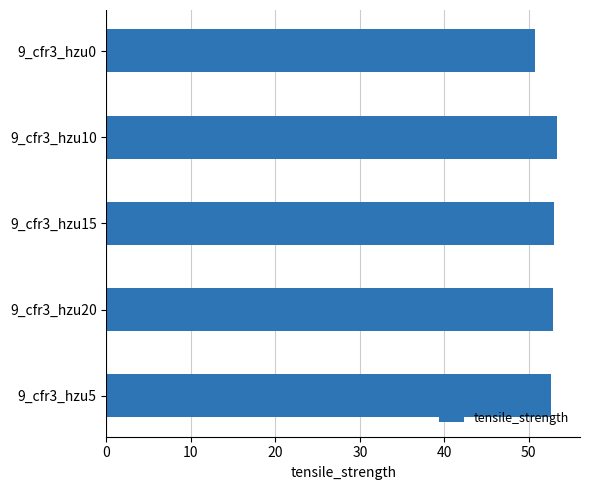

Is it true that the value at 9_cfr3_hzu5 is 52.6?

True